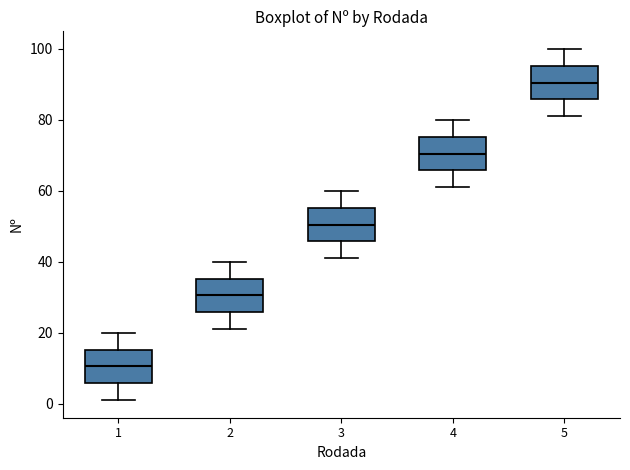

Reading left to right, transcribe this box plot: for each box, give where its median line is, the range the box spans, and where its two whiskers end, as read against the y-axis. The values are not printed on the chart, so give them approximately, as read against the axis.

1: median 10, box 6 to 16, whiskers 2 to 20
2: median 30, box 26 to 36, whiskers 22 to 40
3: median 50, box 46 to 56, whiskers 42 to 60
4: median 70, box 66 to 76, whiskers 62 to 80
5: median 90, box 86 to 96, whiskers 82 to 100